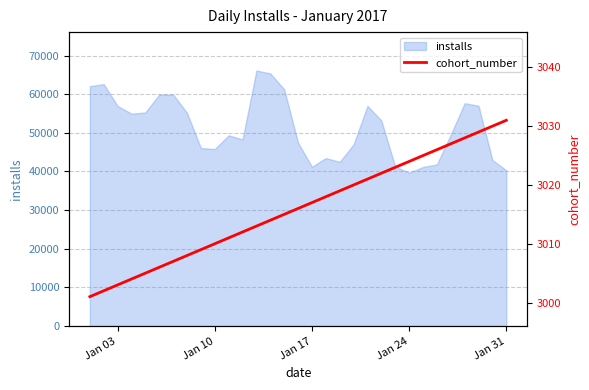

What is the highest value of the installs series?

66140